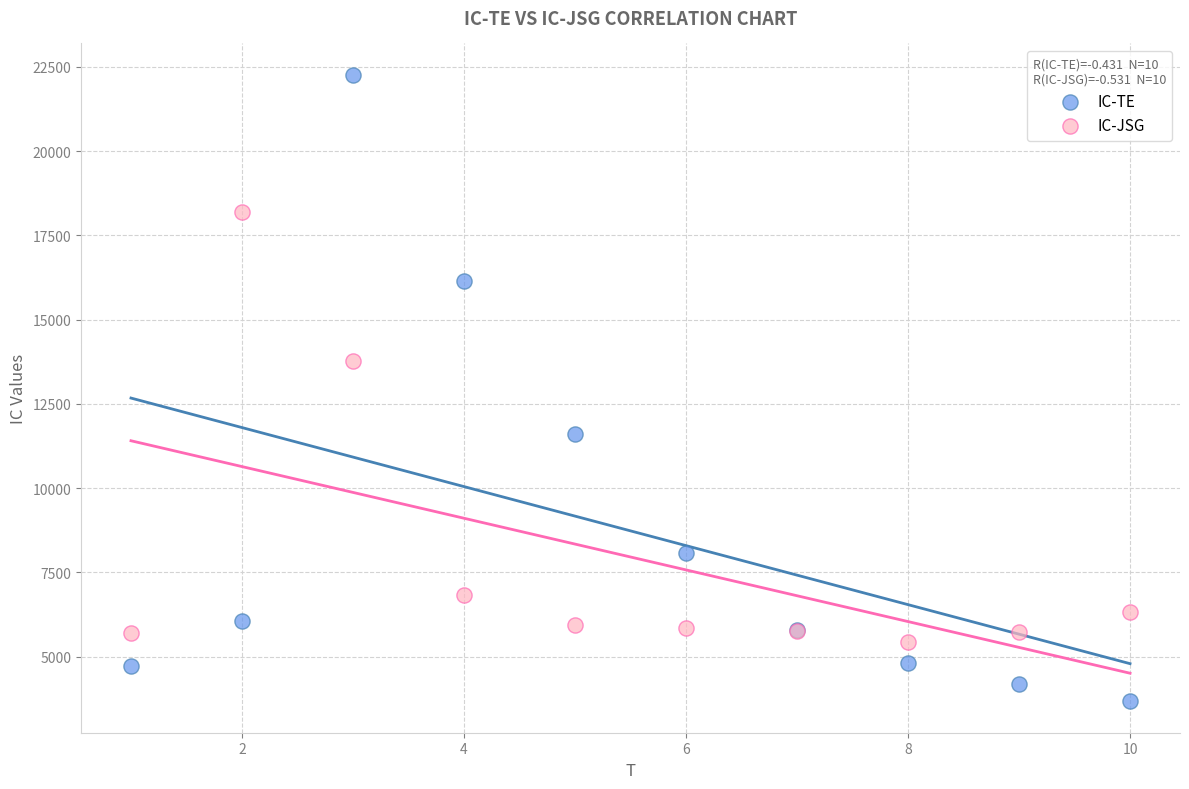

In the IC-JSG series, what Y value is closest to 11821?

13758